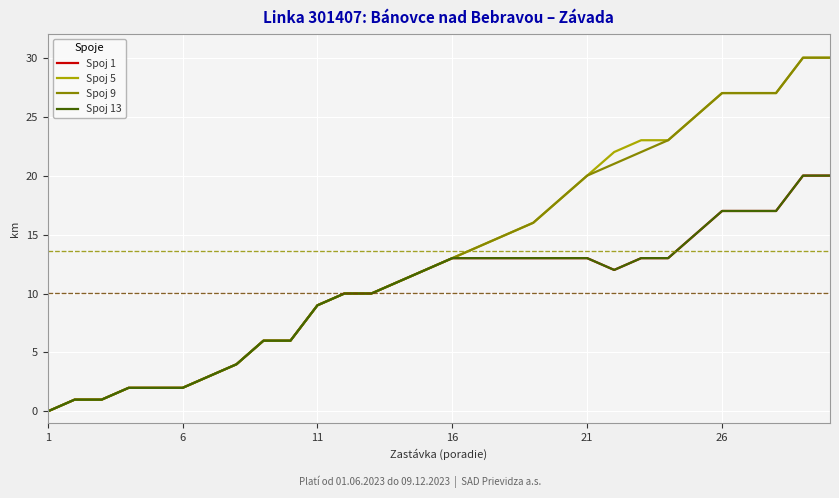

Does the chart have visible grid lines?

Yes